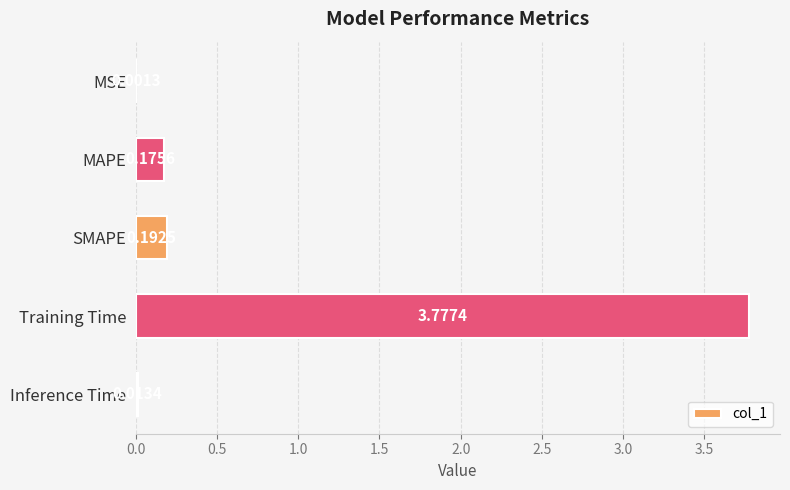

At which category does the chart reach its peak across all series?

Training Time